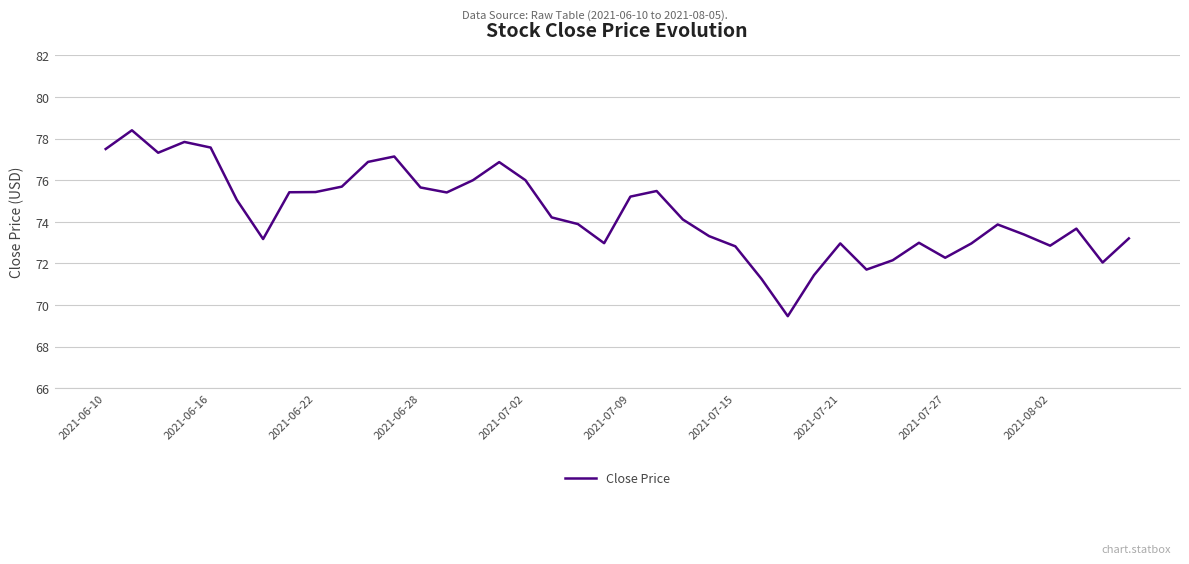

What is the difference between the maximum and minimum values?

8.9